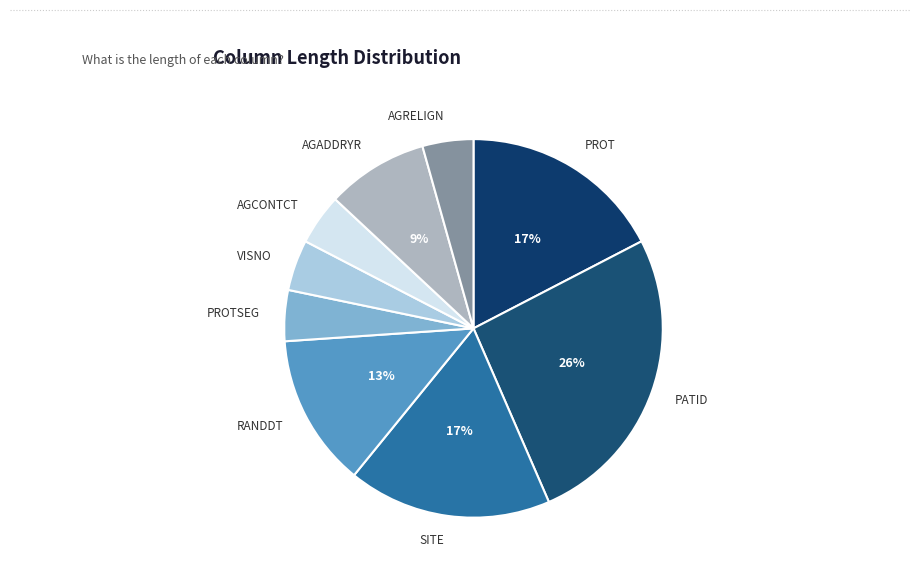

Is it true that AGRELIGN is 17% of the pie?

False